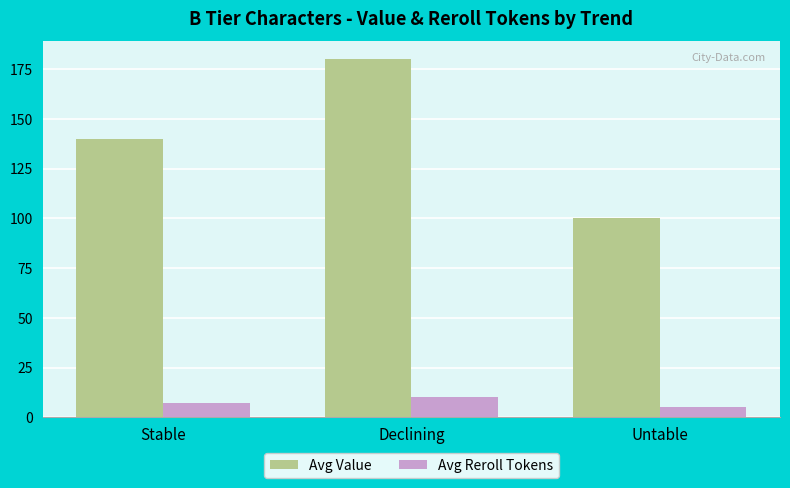

What is the label of the 1st bar from the left?

Stable